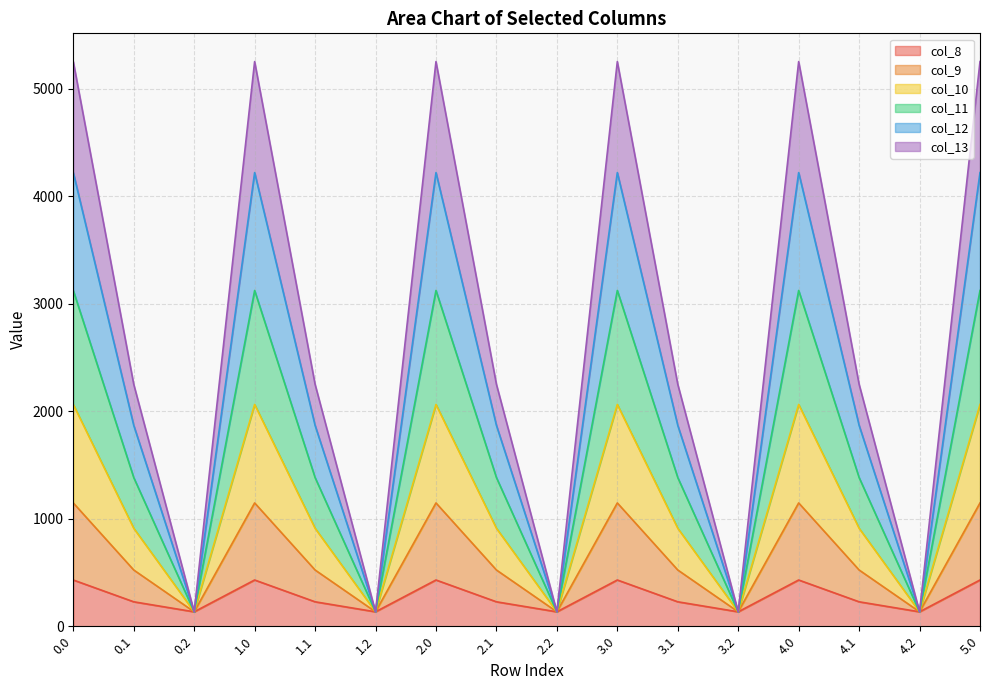

What is the lowest value of the col_8 series?

134.2